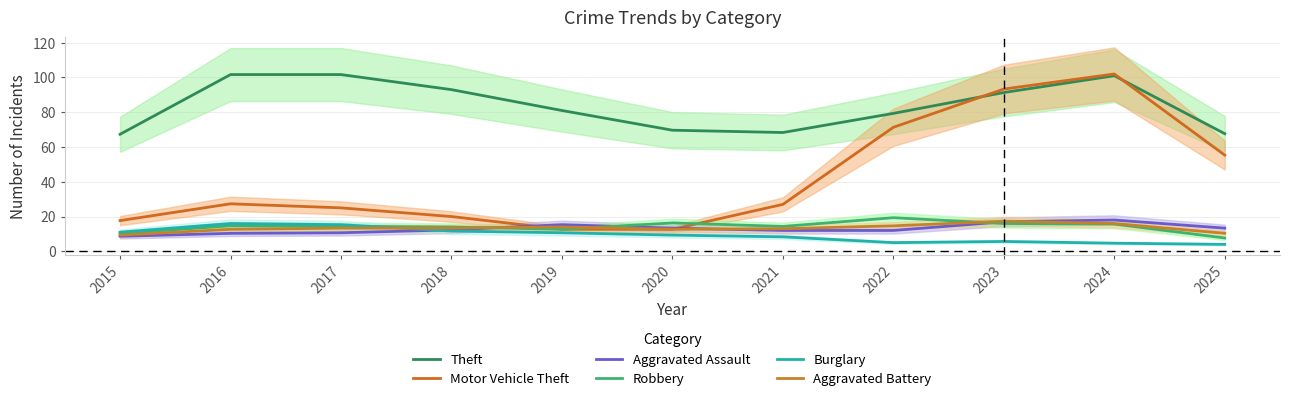

Between 2025 and 2015, which is larger?

2025